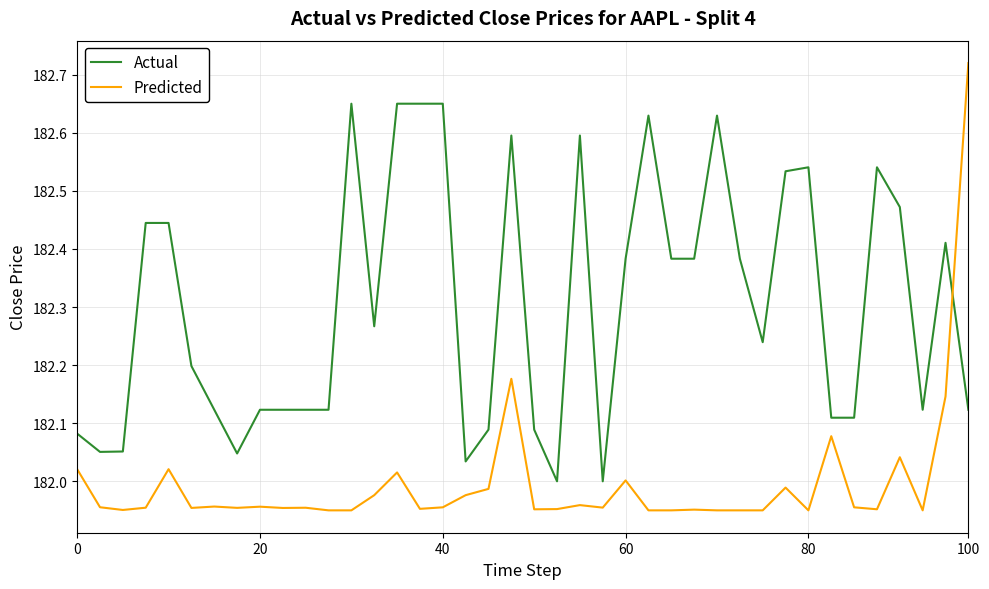

Rank the series by their maximum value, from lowest to highest.

Actual, Predicted